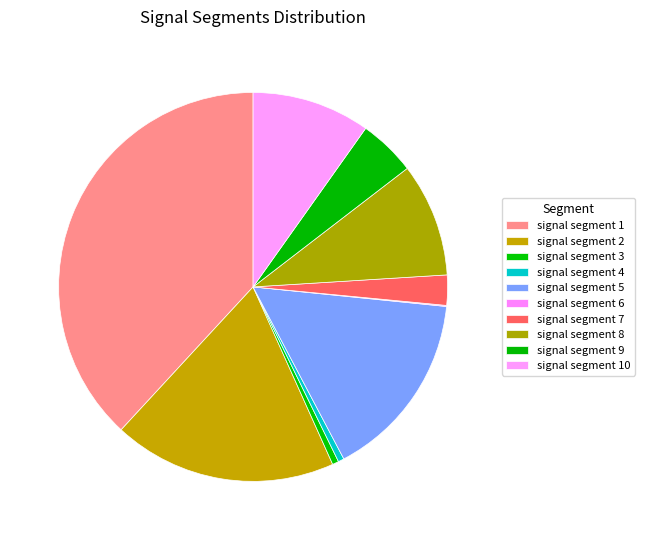

How many segments does this pie chart have?

10